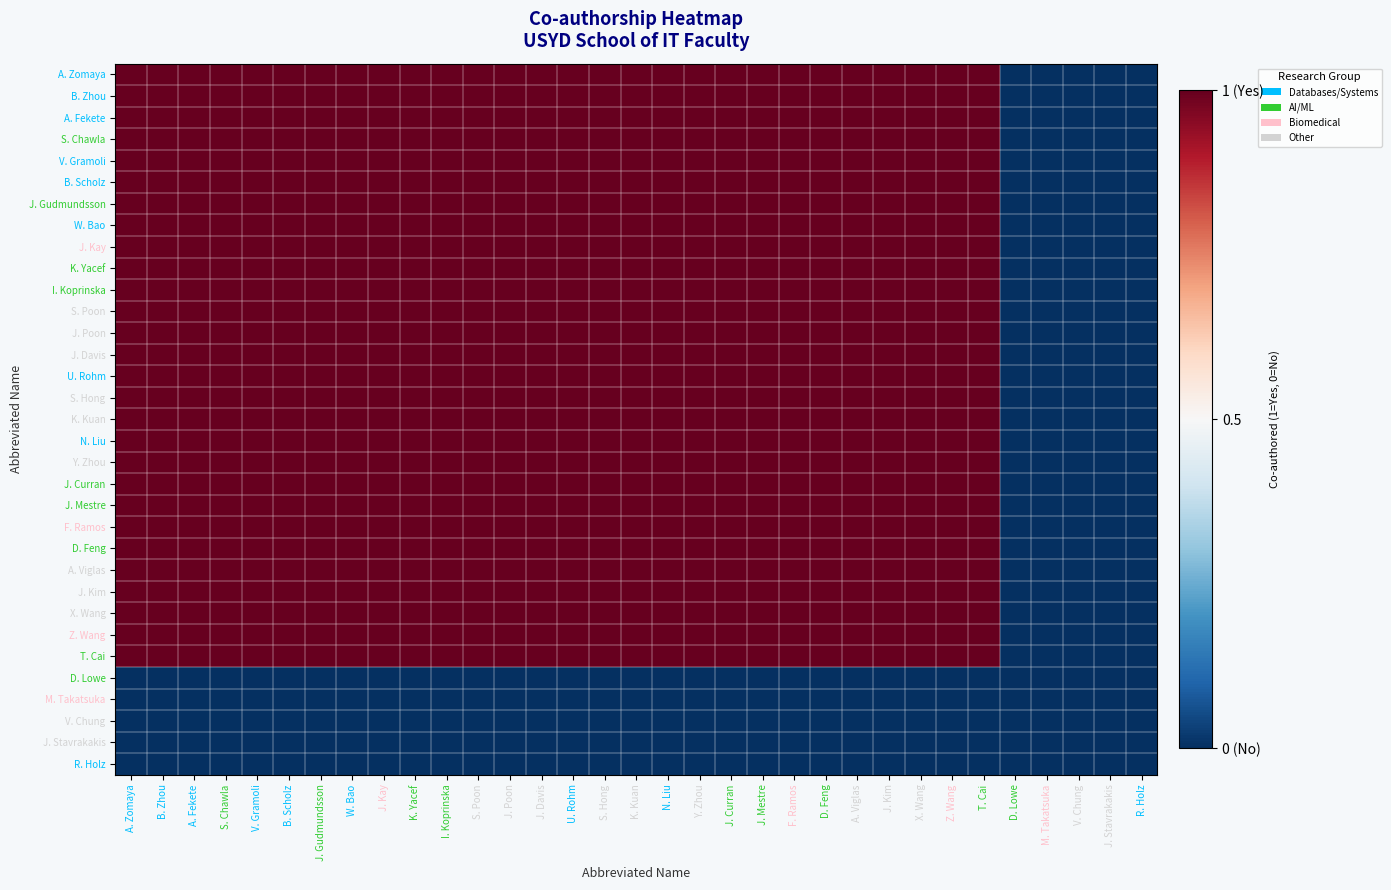

At which category is the sum across all series the highest?

A. Zomaya